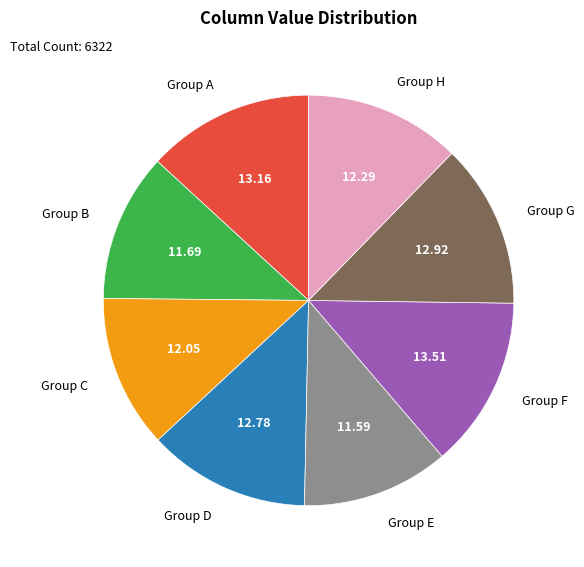

Which has a higher value, Group F or Group H?

Group F